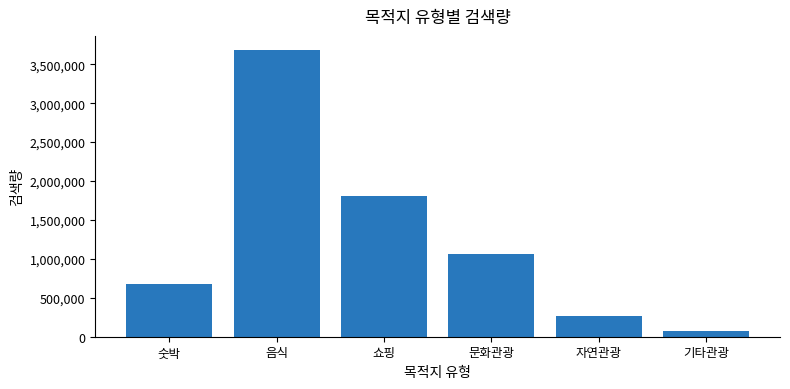

Reading left to right, list all the values displayed in this chart.

숫박=682931	음식=3679862	쇼핑=1808086	문화관광=1058210	자연관광=269503	기타관광=68884